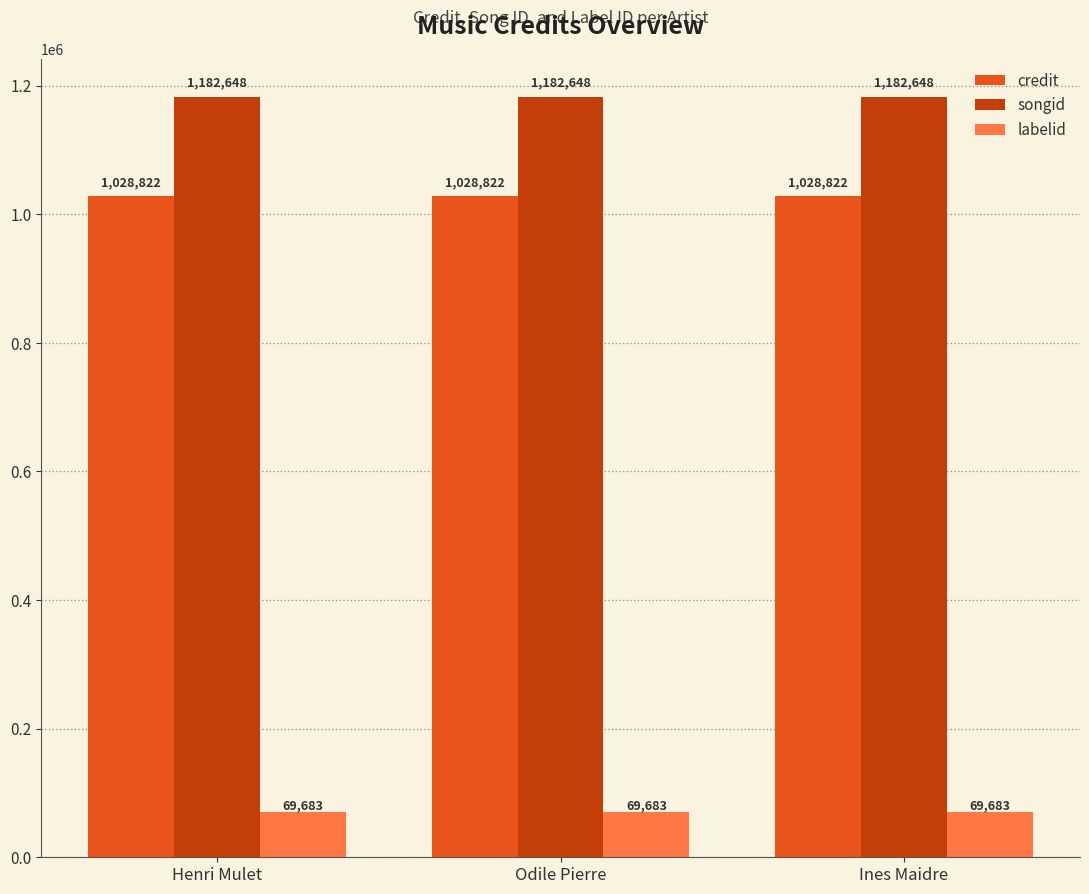

Rank the series at Henri Mulet from highest to lowest value.

songid, credit, labelid